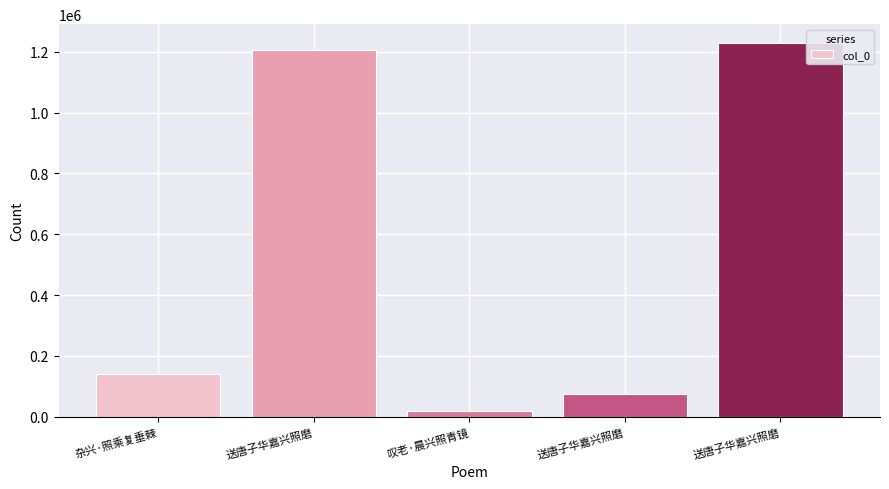

Rank the categories by value from lowest to highest.

叹老·晨兴照青镜, 送唐子华嘉兴照磨, 杂兴·照乘复垂棘, 送唐子华嘉兴照磨, 送唐子华嘉兴照磨